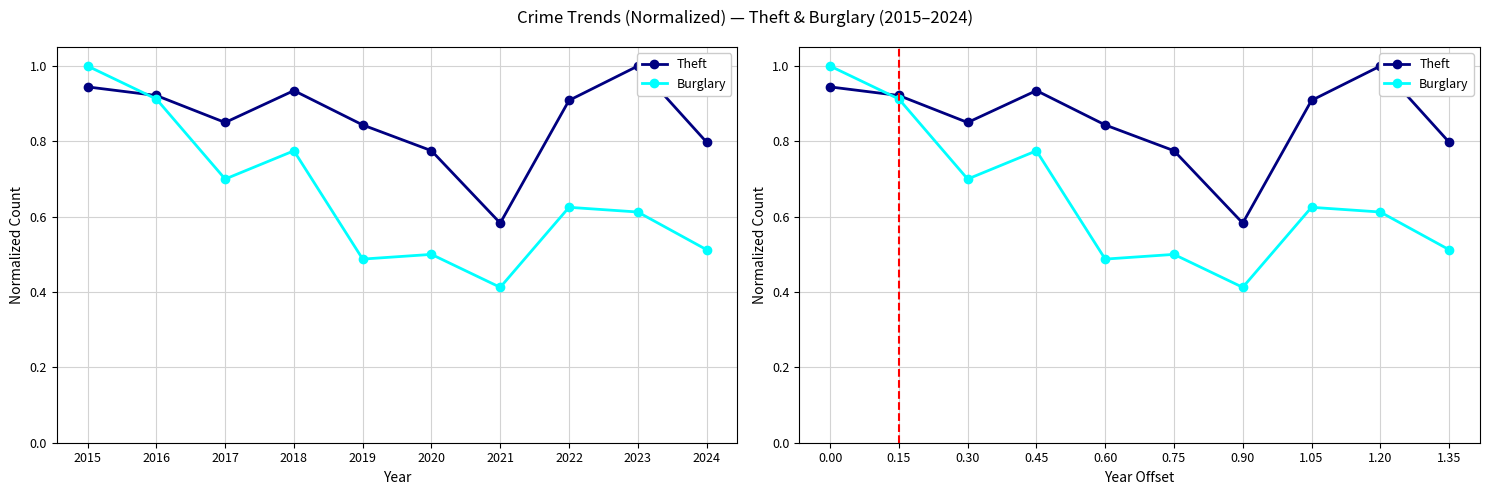

True or false: Theft has a value of 1.2 at 0.45.

False